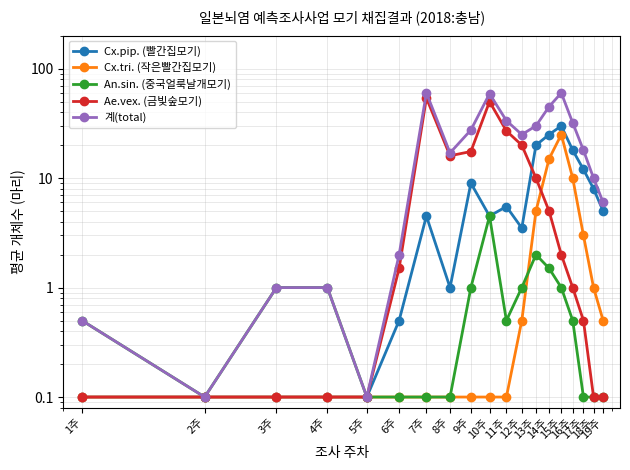

Is the value of An.sin. (중국얼룩날개모기) at 18주 greater than the value of Ae.vex. (금빛숲모기) at 5주?

No